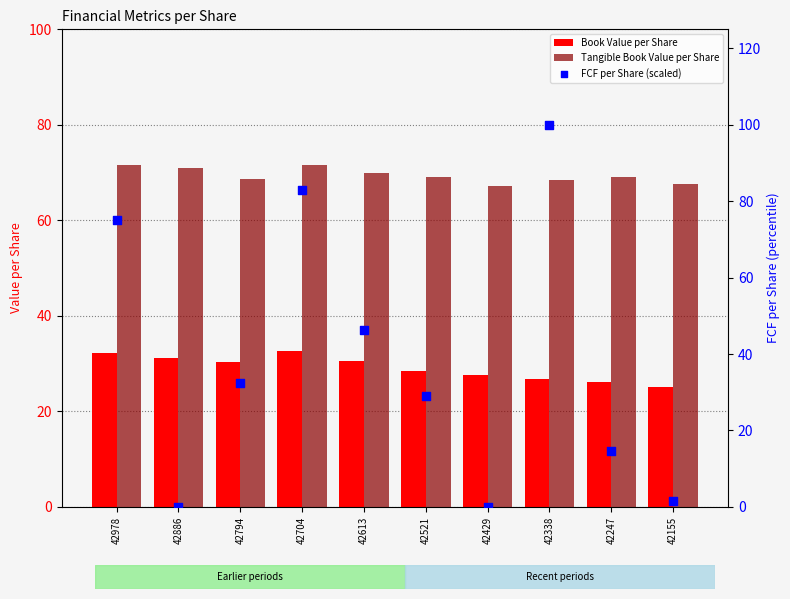

Which series contains the lowest Y value?

FCF per Share (scaled)